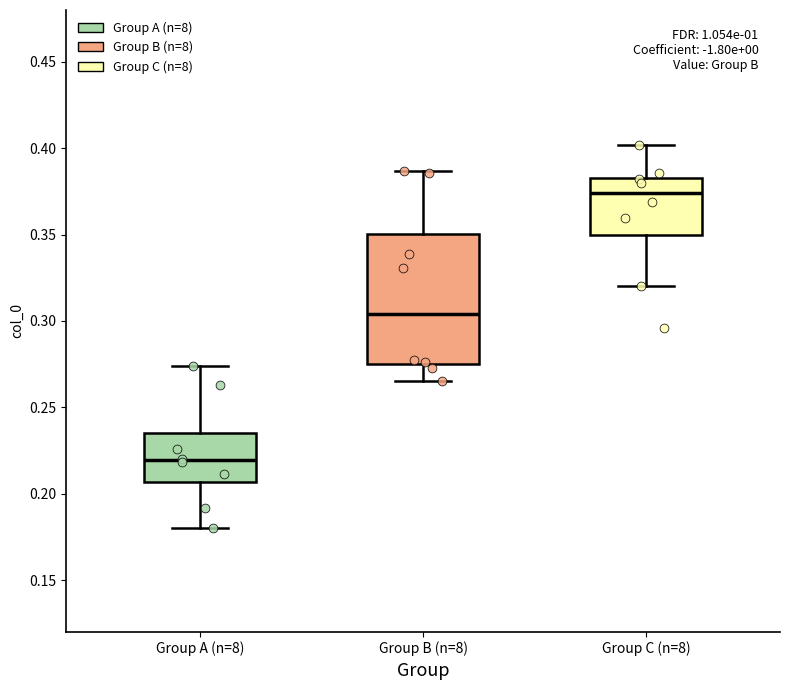

Comparing the boxes themselves (not the whiskers), which one is the tallest?

Group B (n=8)